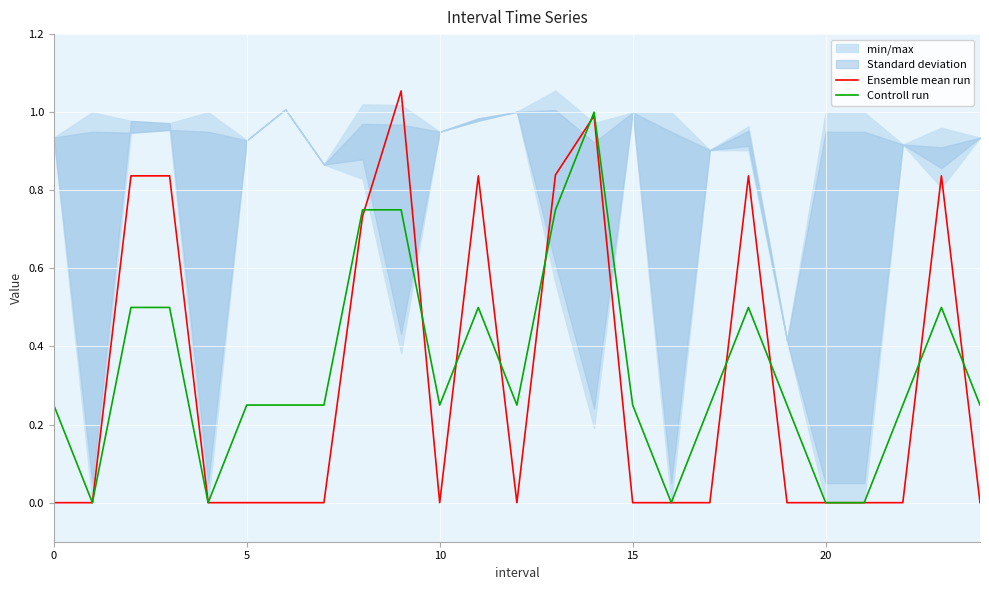

Is it true that Controll run equals 0.3 at 24?

False